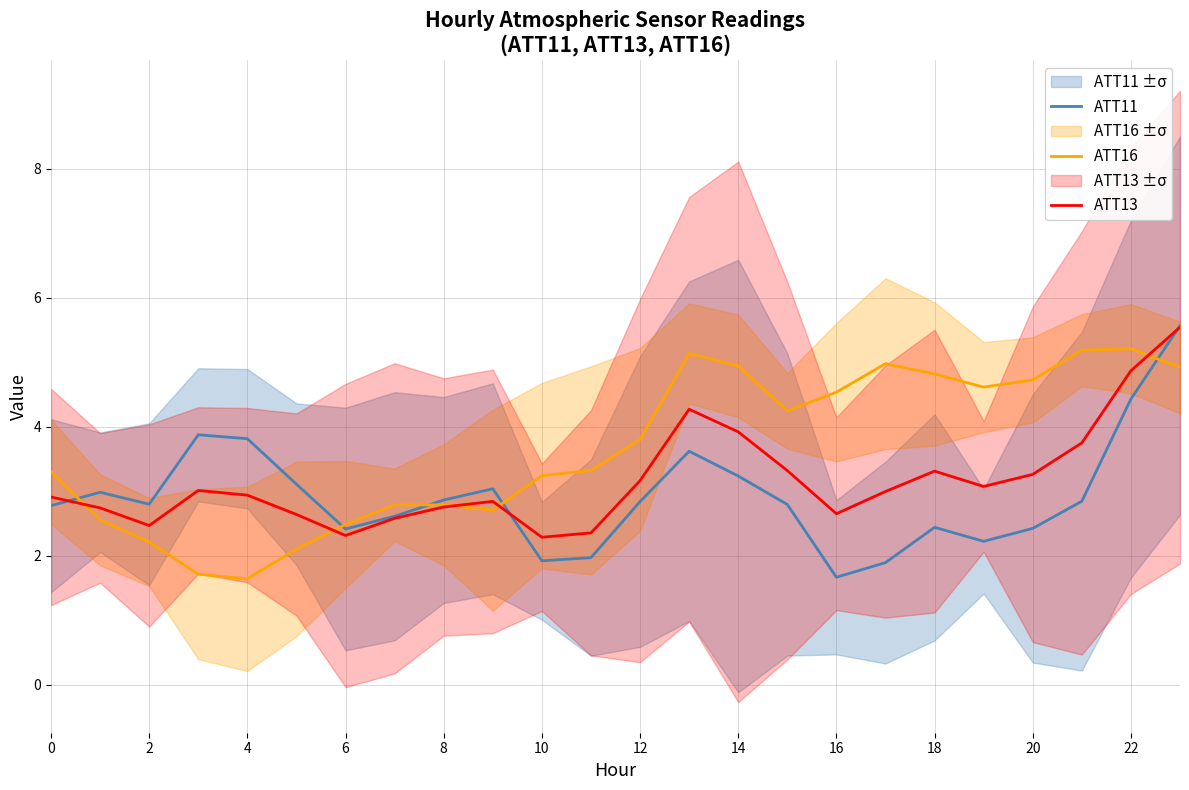

True or false: ATT16 and ATT13 intersect in this chart.

True